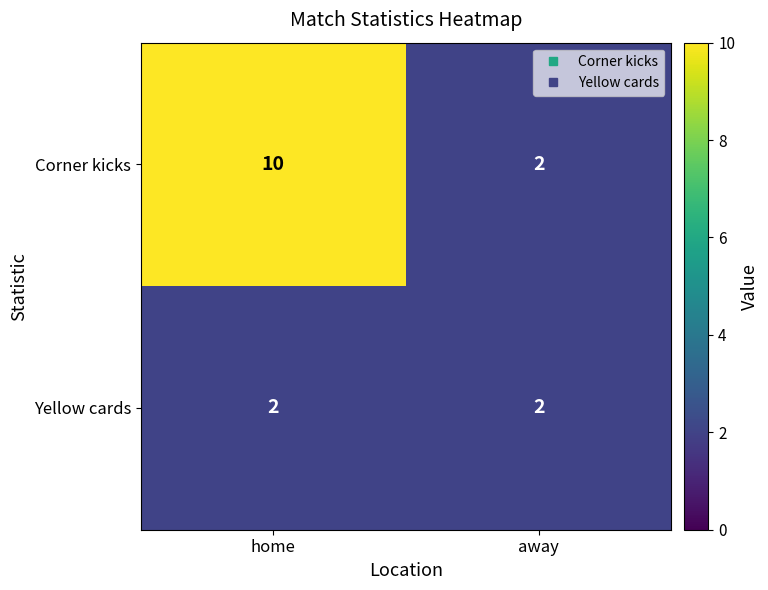

Which series has the largest total across all categories?

Corner kicks